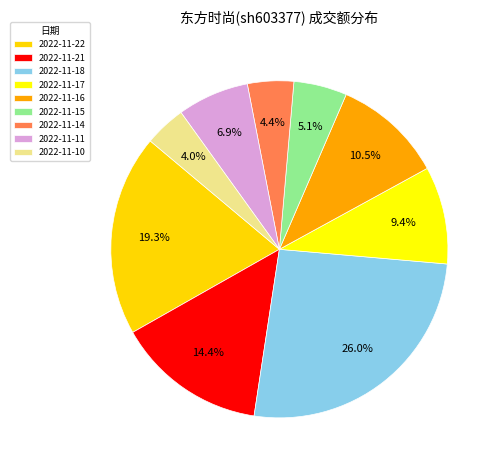

How many slices are in this pie chart?

9